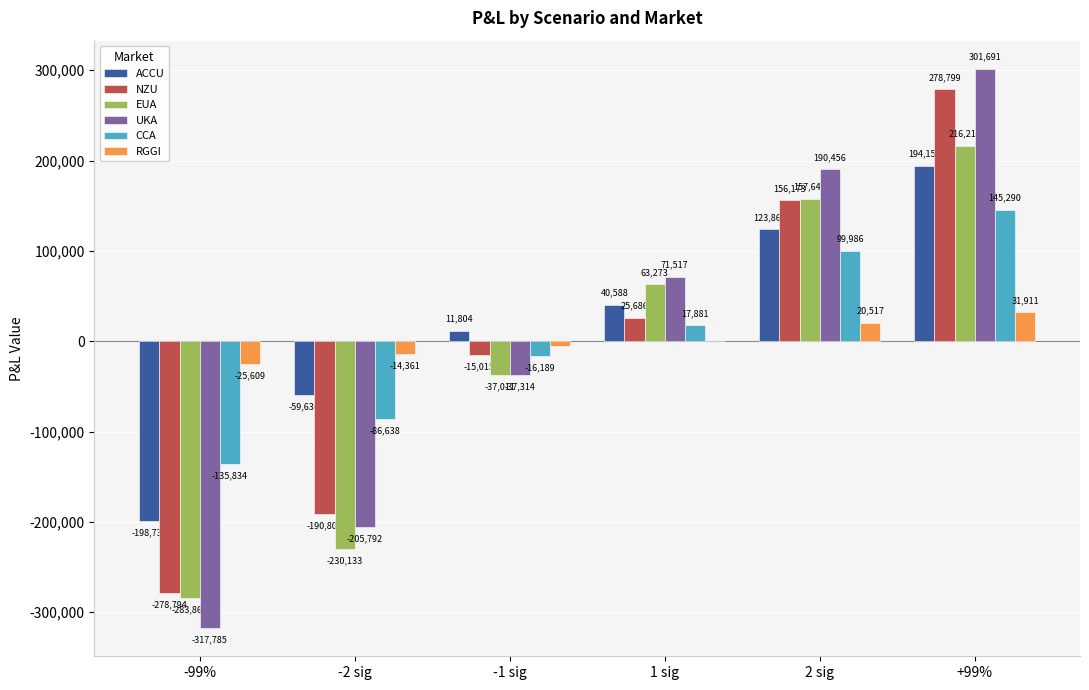

Does the chart contain stacked bars?

No